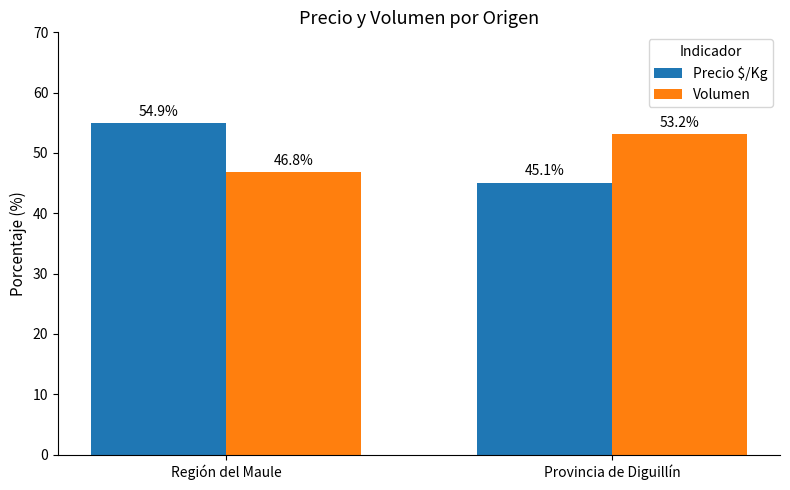

What is the greatest value displayed?

54.9